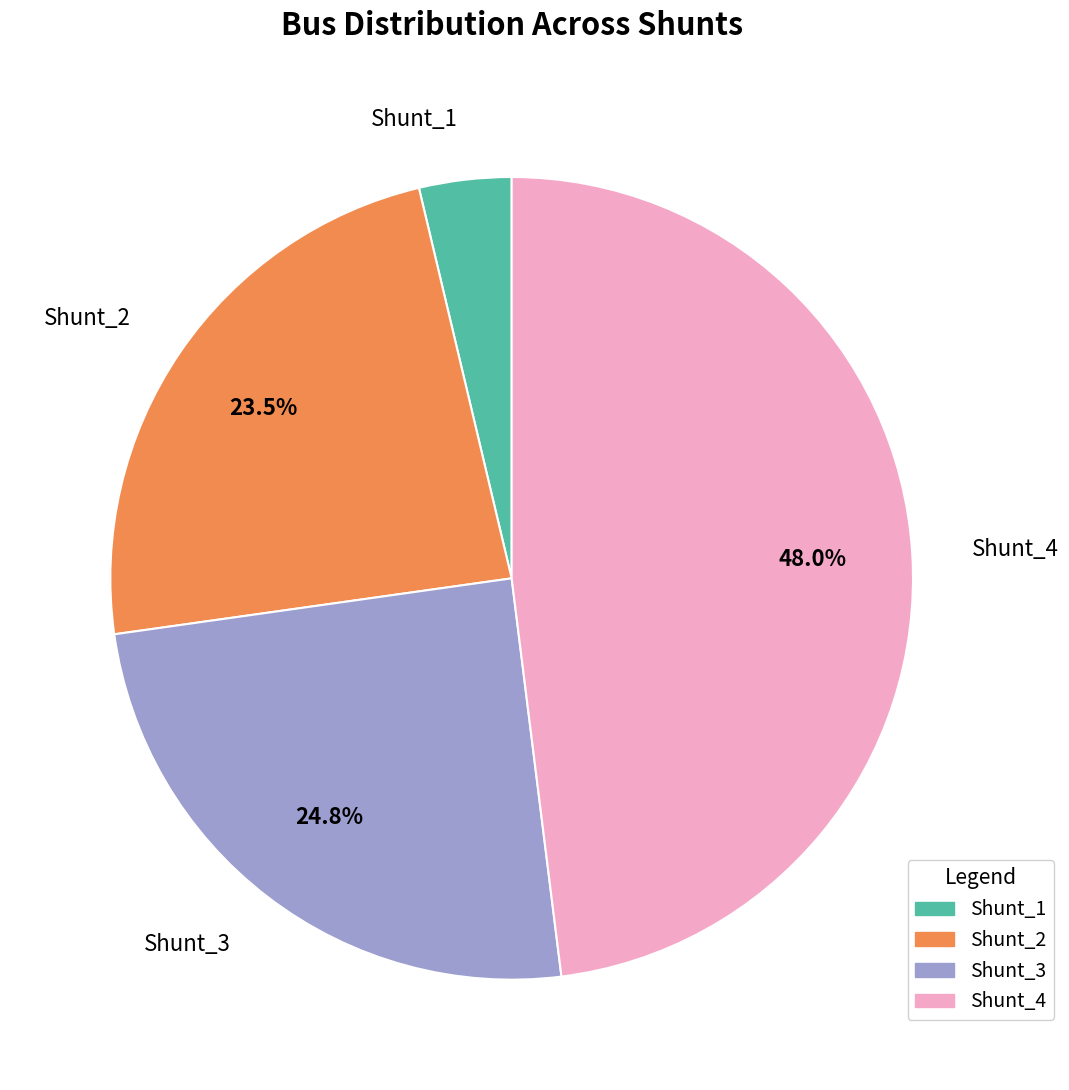

Is it true that Shunt_1 is 4% of the pie?

True